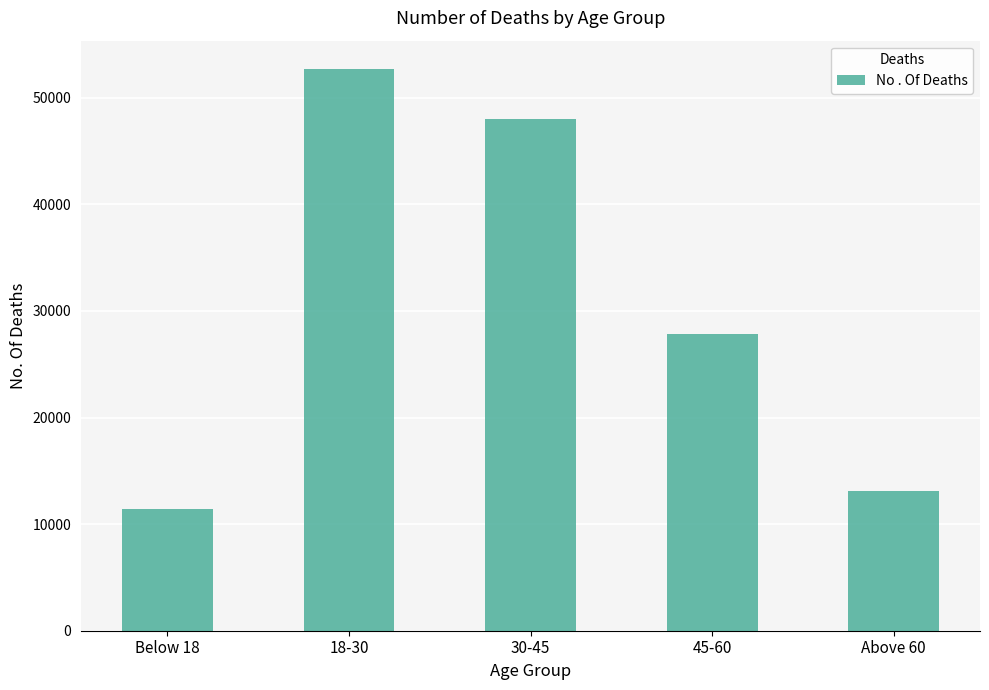

Reading left to right, what are all the values shown in this chart?

Below 18=11400	18-30=52720	30-45=48000	45-60=27810	Above 60=13130